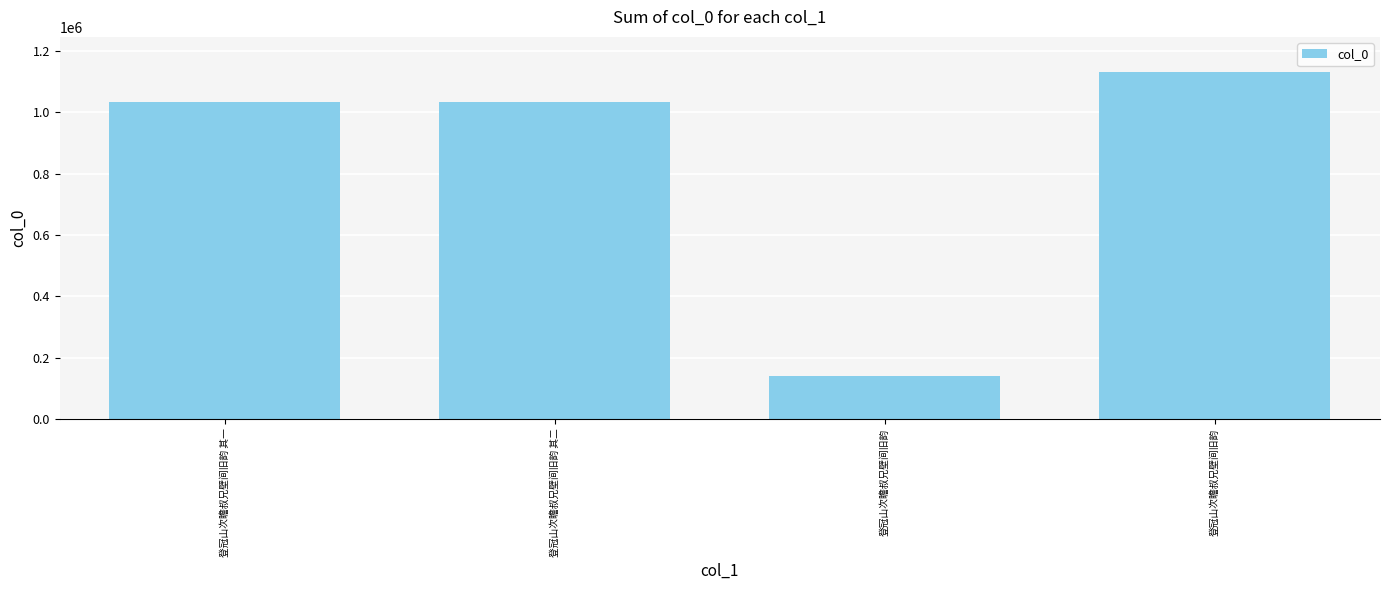

Are the bars horizontal?

No